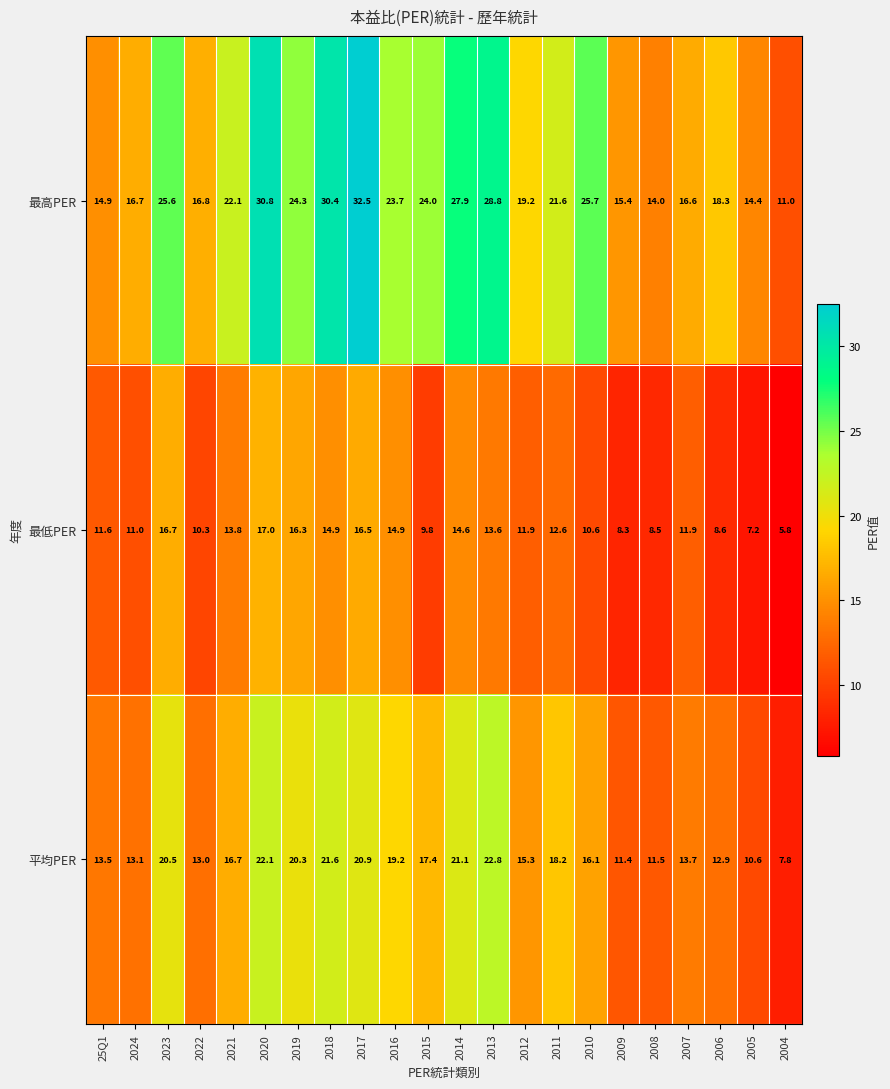

Between 25Q1 and 2008, which series saw the biggest shift?

最低PER